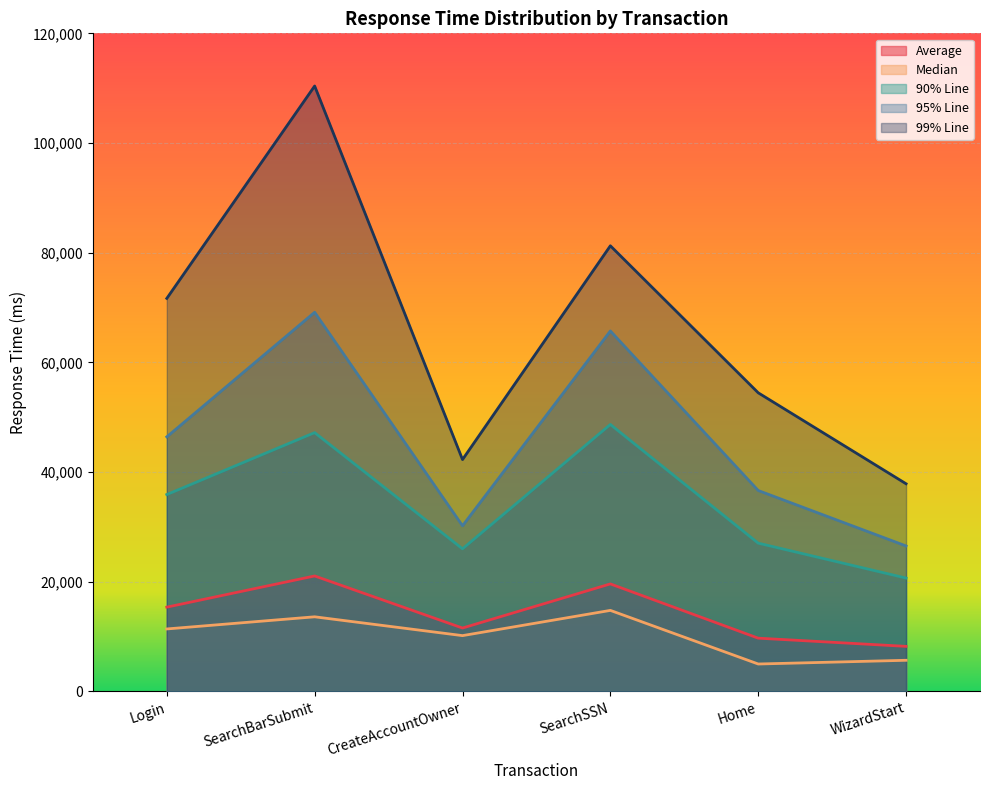

In 90% Line, how many points are higher than both neighbors (excluding endpoints)?

2